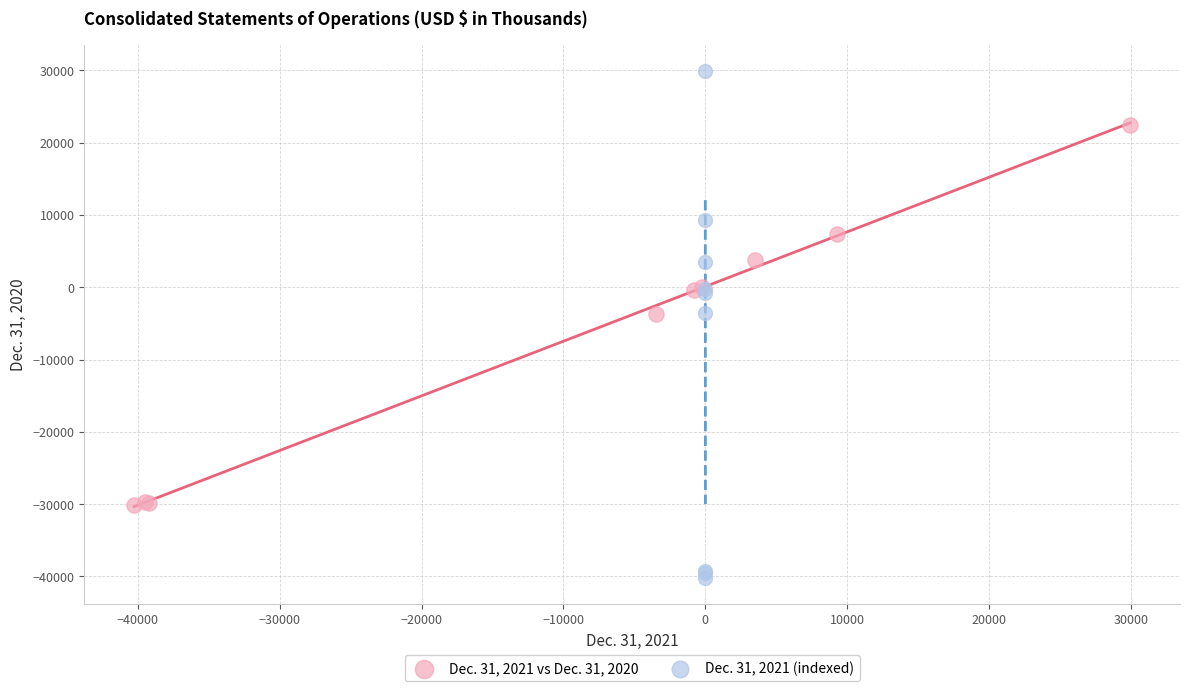

Which series reaches the maximum Y coordinate?

Dec. 31, 2021 (indexed)